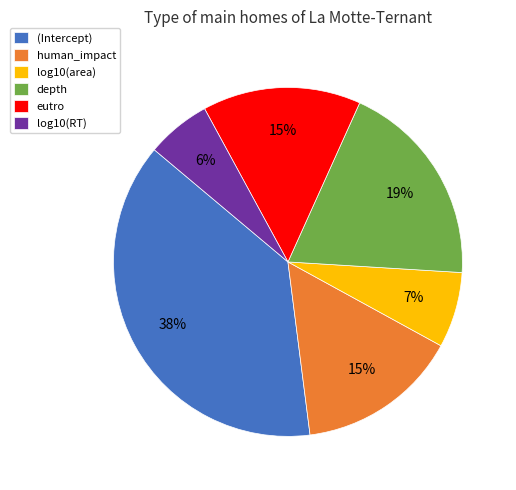

The log10(RT) slice represents 6% of the pie. True or false?

True